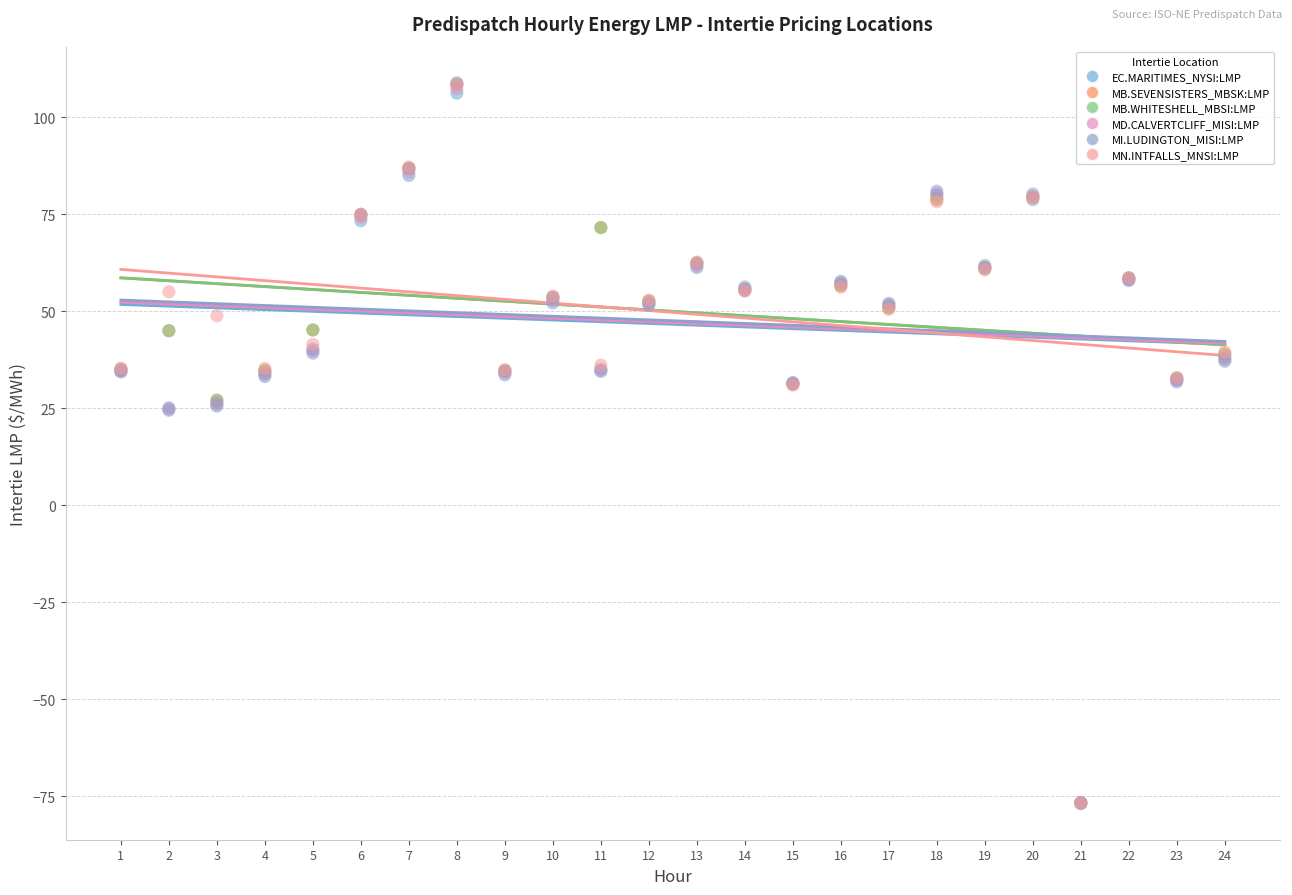

What are all the series names shown in the legend?

EC.MARITIMES_NYSI:LMP, MB.SEVENSISTERS_MBSK:LMP, MB.WHITESHELL_MBSI:LMP, MD.CALVERTCLIFF_MISI:LMP, MI.LUDINGTON_MISI:LMP, MN.INTFALLS_MNSI:LMP